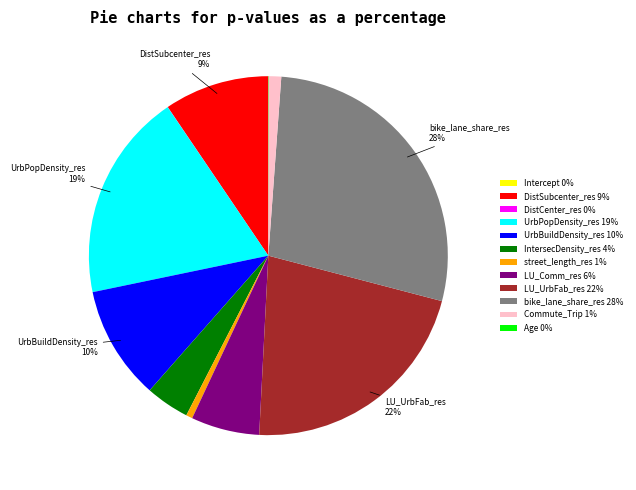

To the nearest percent, what percentage of the pie is street_length_res 1%?

1%